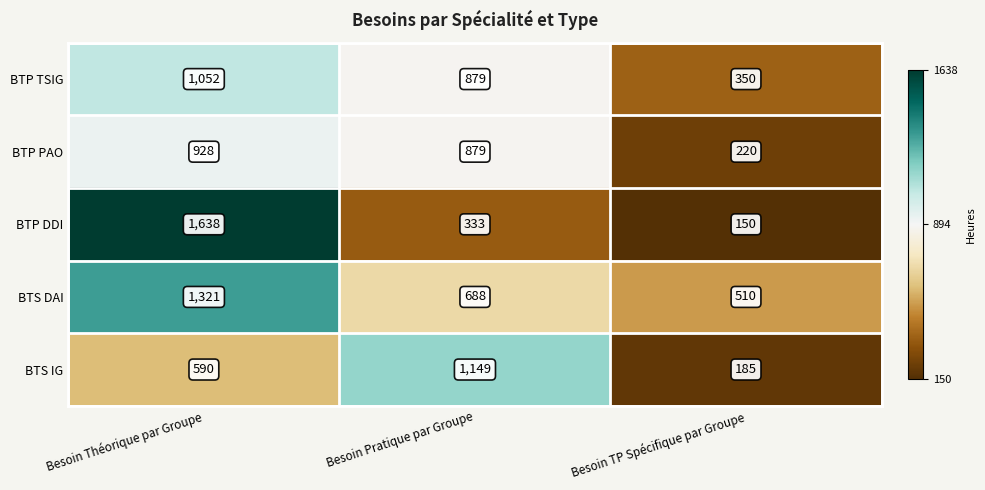

The value of BTP DDI at Besoin TP Spécifique par Groupe is 62. True or false?

False